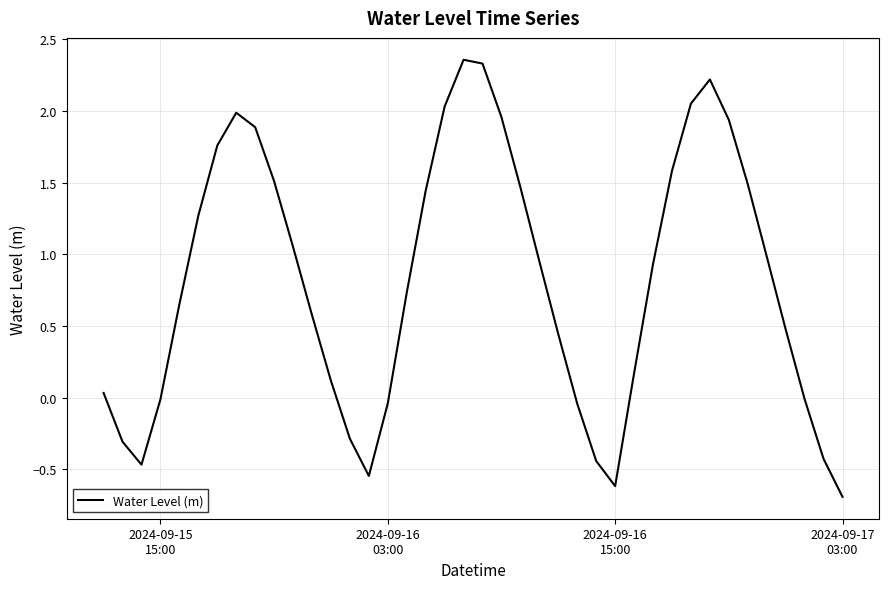

What is the minimum value shown in the chart?

-0.7